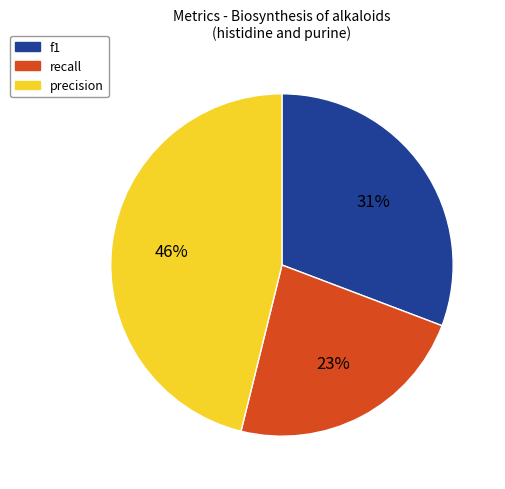

Does recall account for over 50% of the chart?

No